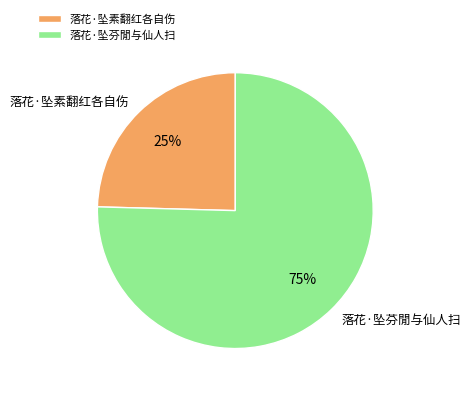

Rank the categories by value from lowest to highest.

落花·坠素翻红各自伤, 落花·坠芬閒与仙人扫